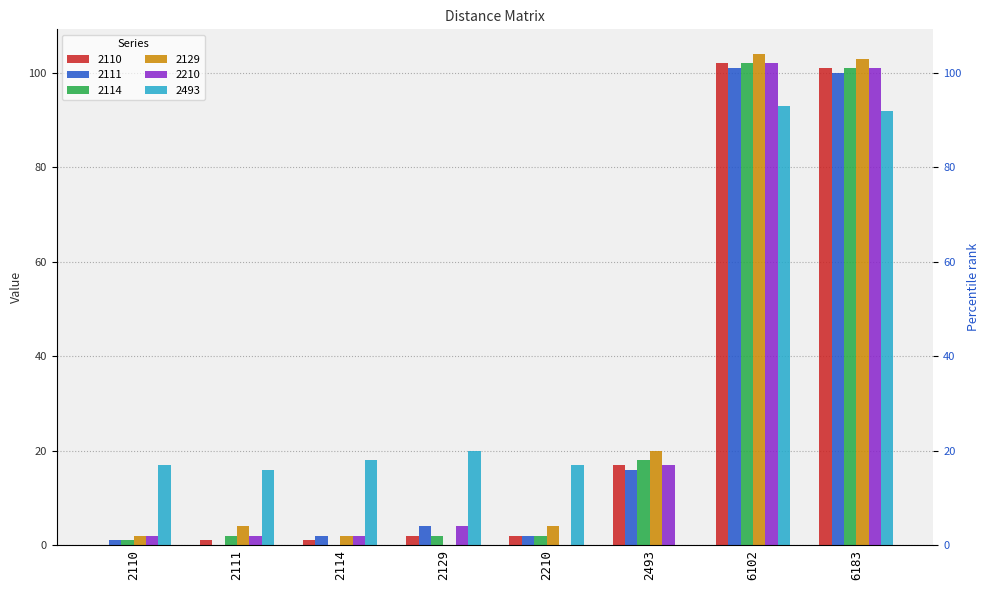

How many bars are there in total?

48